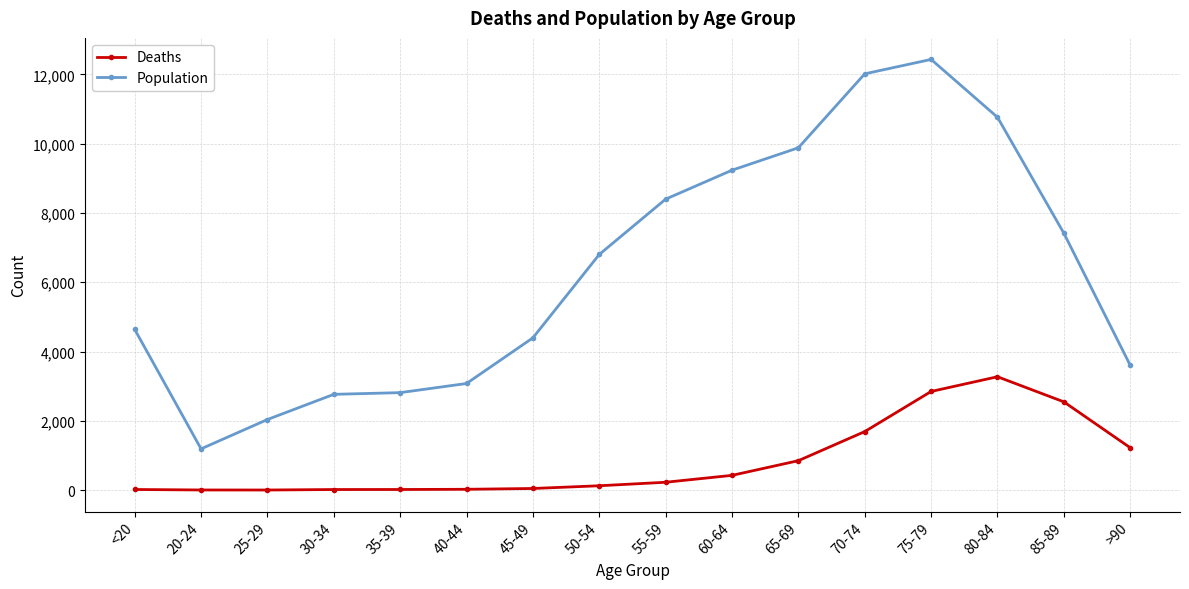

Which series has the largest range (max minus min)?

Population